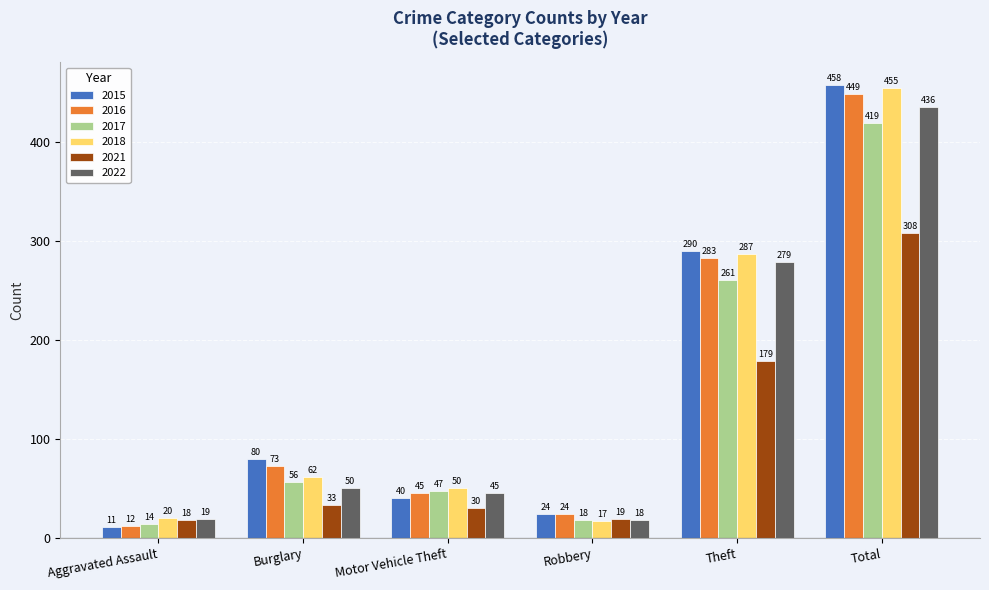

Rank the categories by 2015 value from lowest to highest.

Aggravated Assault, Robbery, Motor Vehicle Theft, Burglary, Theft, Total